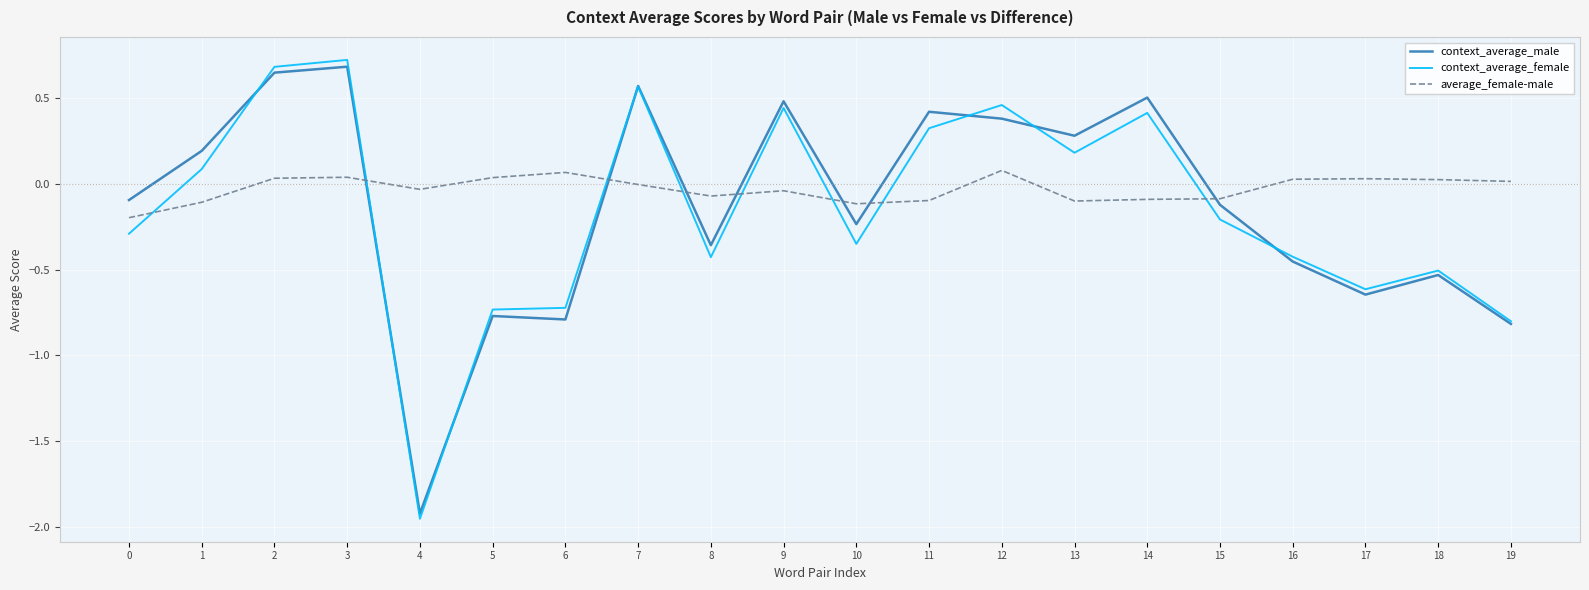

Which label corresponds to the smallest value in the chart?

4